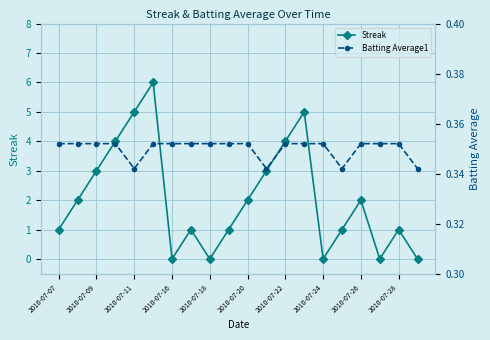

In Streak, how many points are lower than both neighbors (excluding endpoints)?

4